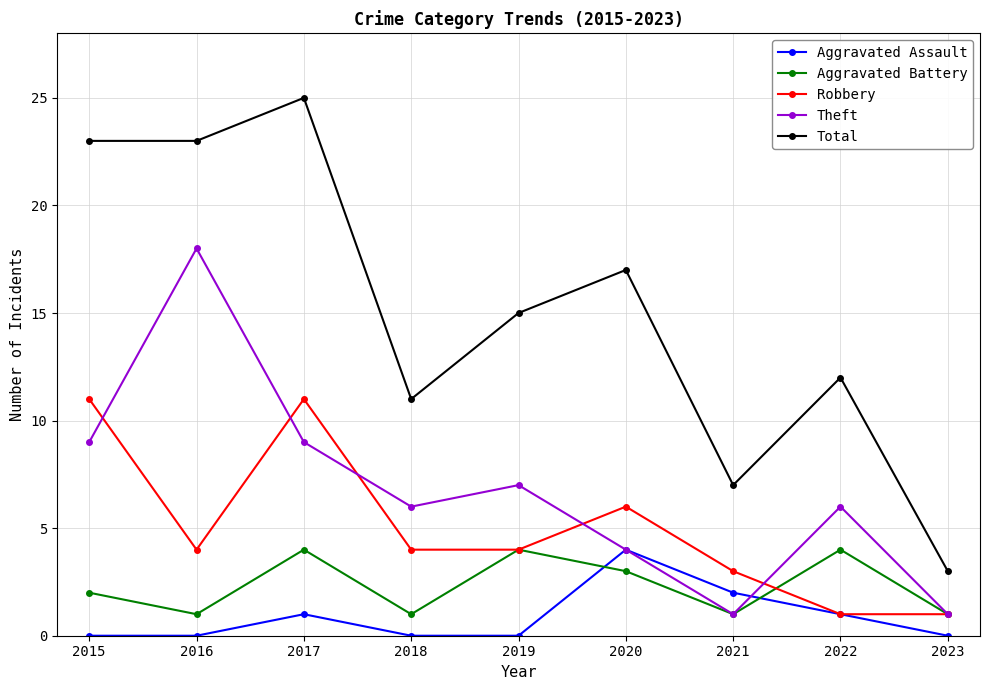

Does the chart display data point markers on the line(s)?

Yes